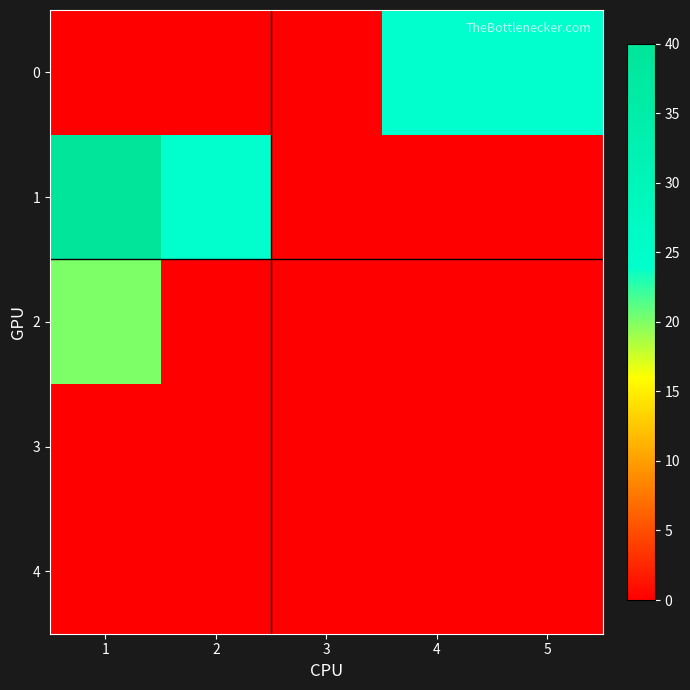

Between 2 and 3, which series saw the biggest shift?

1